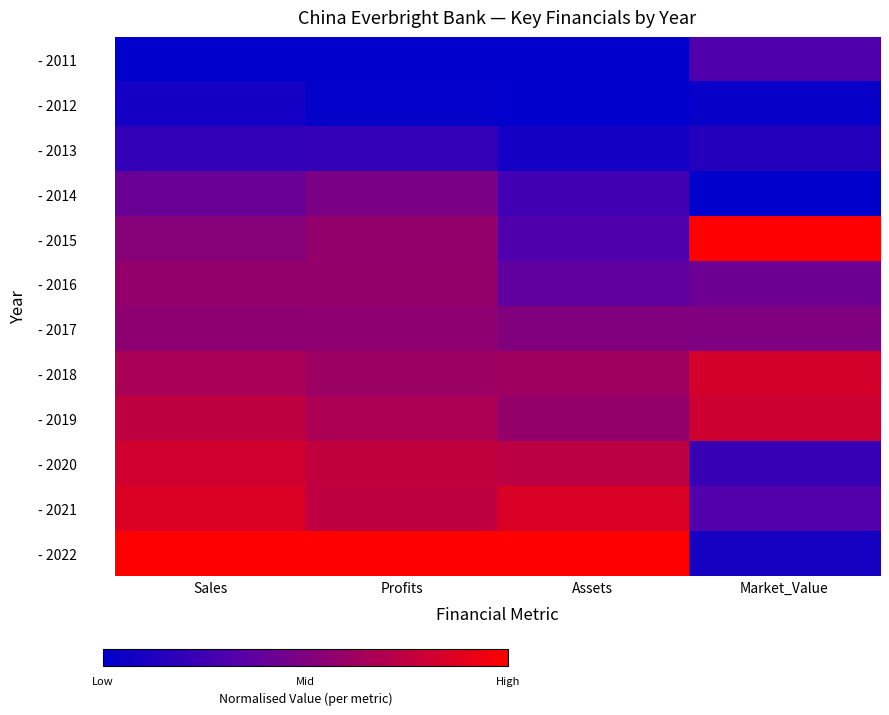

Count the number of data series in this chart.

12